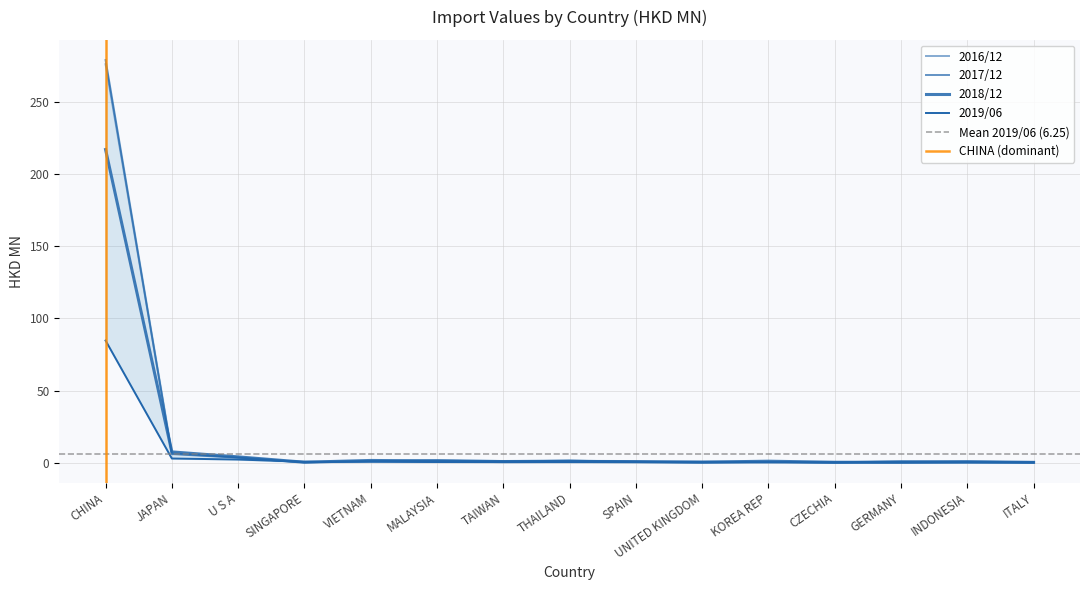

Which has a higher value, INDONESIA or KOREA REP?

INDONESIA